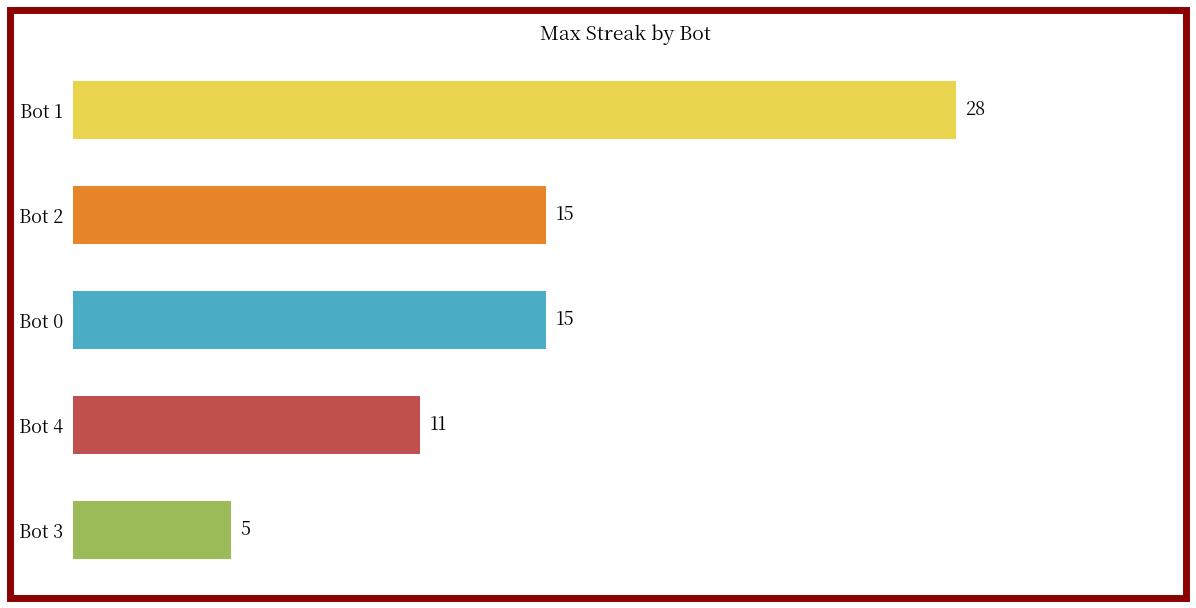

How many values are between 11 and 15?

3